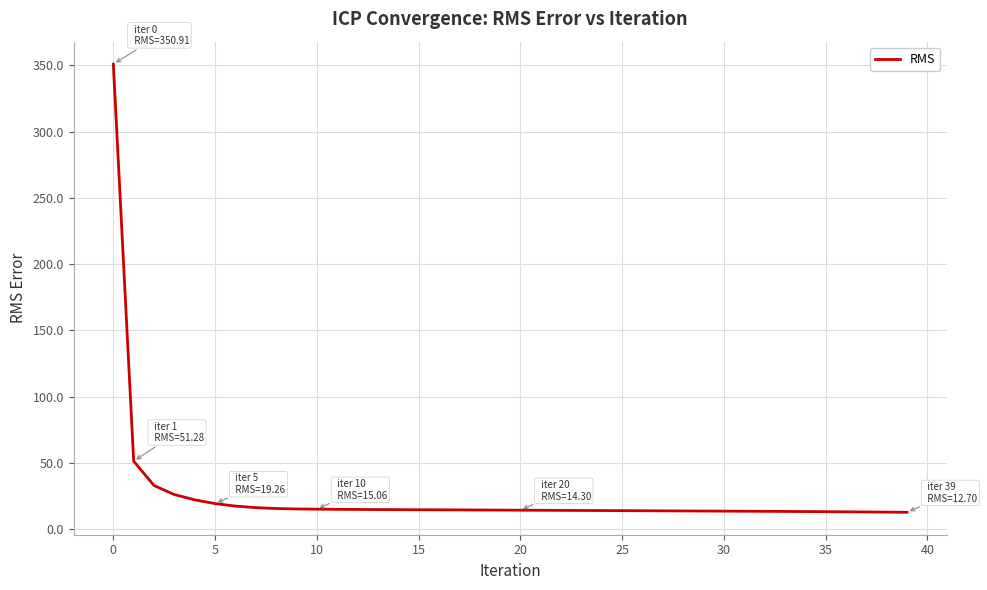

What is the minimum value shown in the chart?

12.7